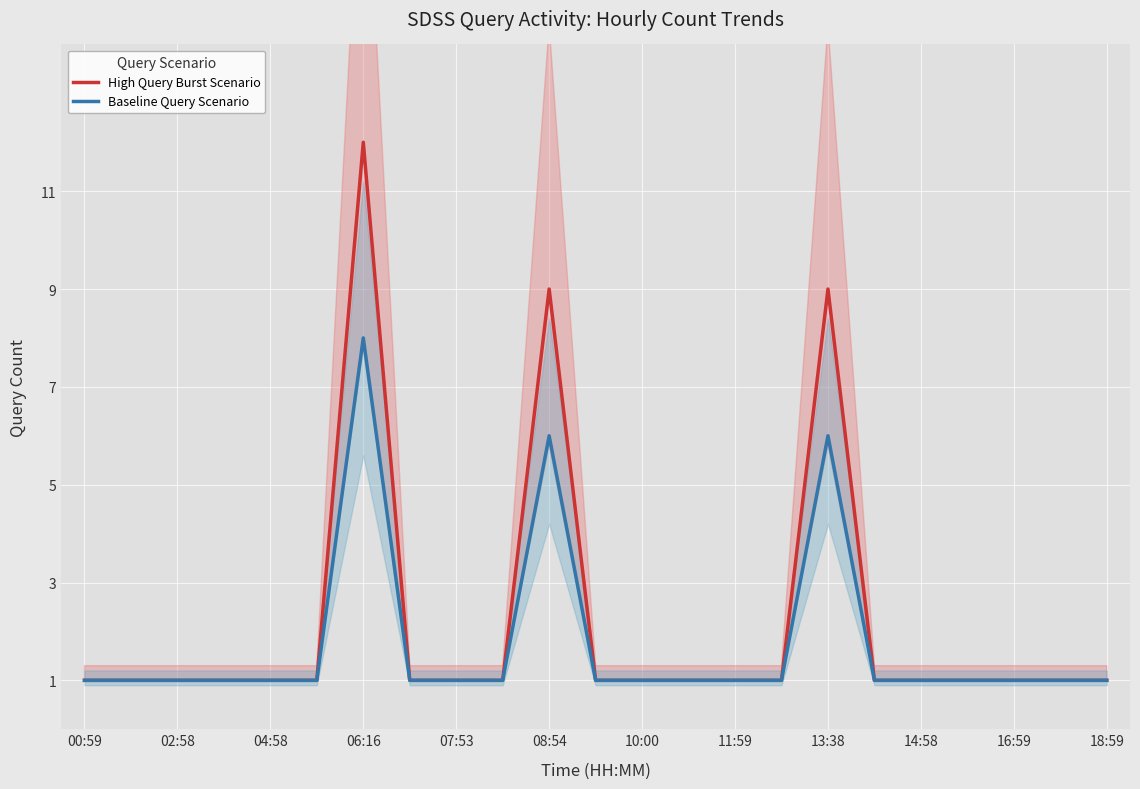

Which series has the largest range (max minus min)?

High Query Burst Scenario